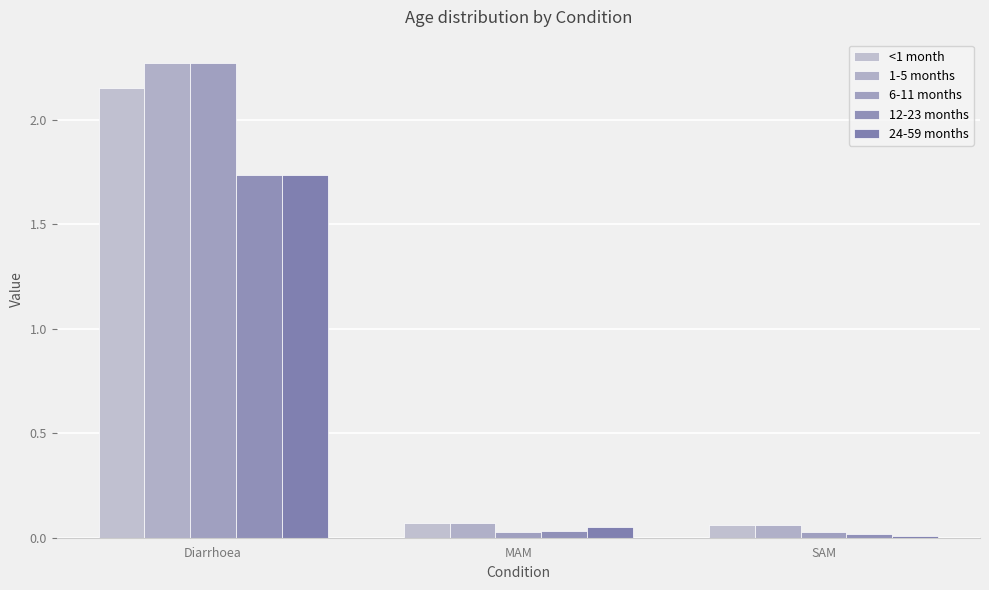

What is the total value across all series at MAM?

0.2